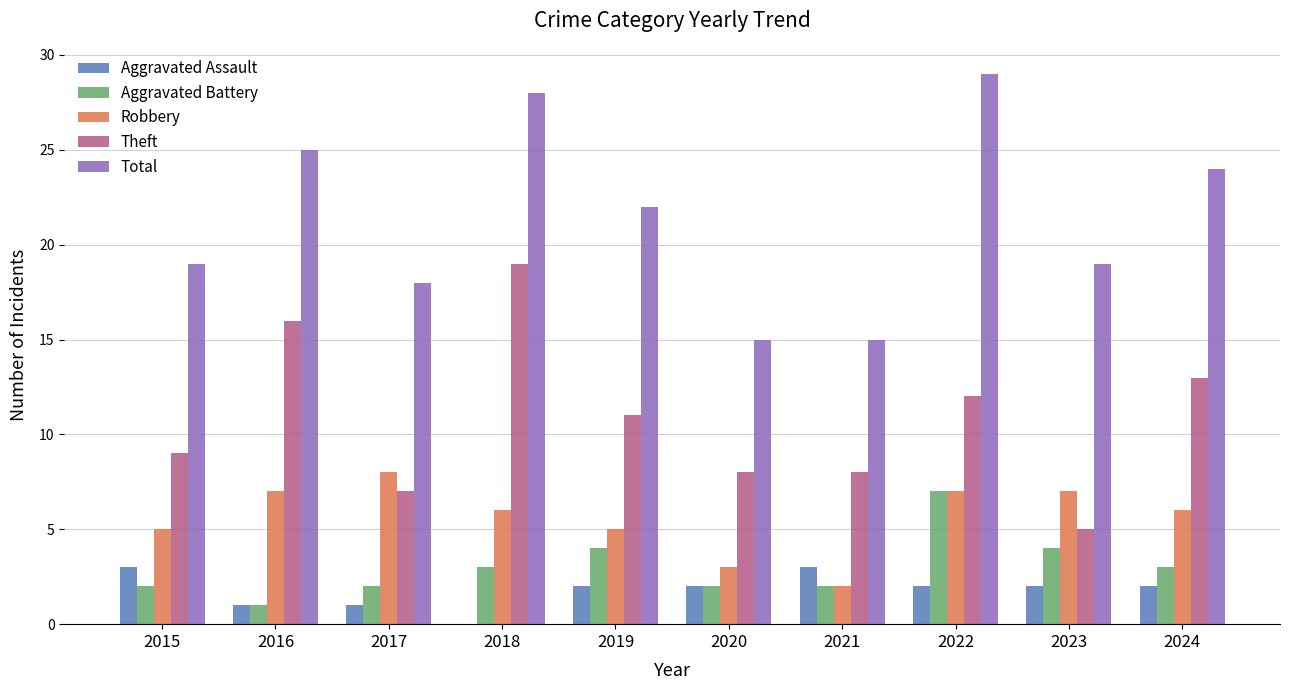

Are the bars horizontal?

No